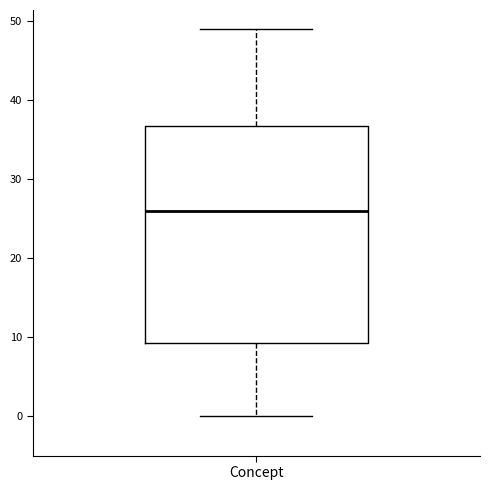

Where does the upper whisker of the box for Concept end on the y-axis? The values are not printed on the chart, so give them approximately, as read against the axis.

49